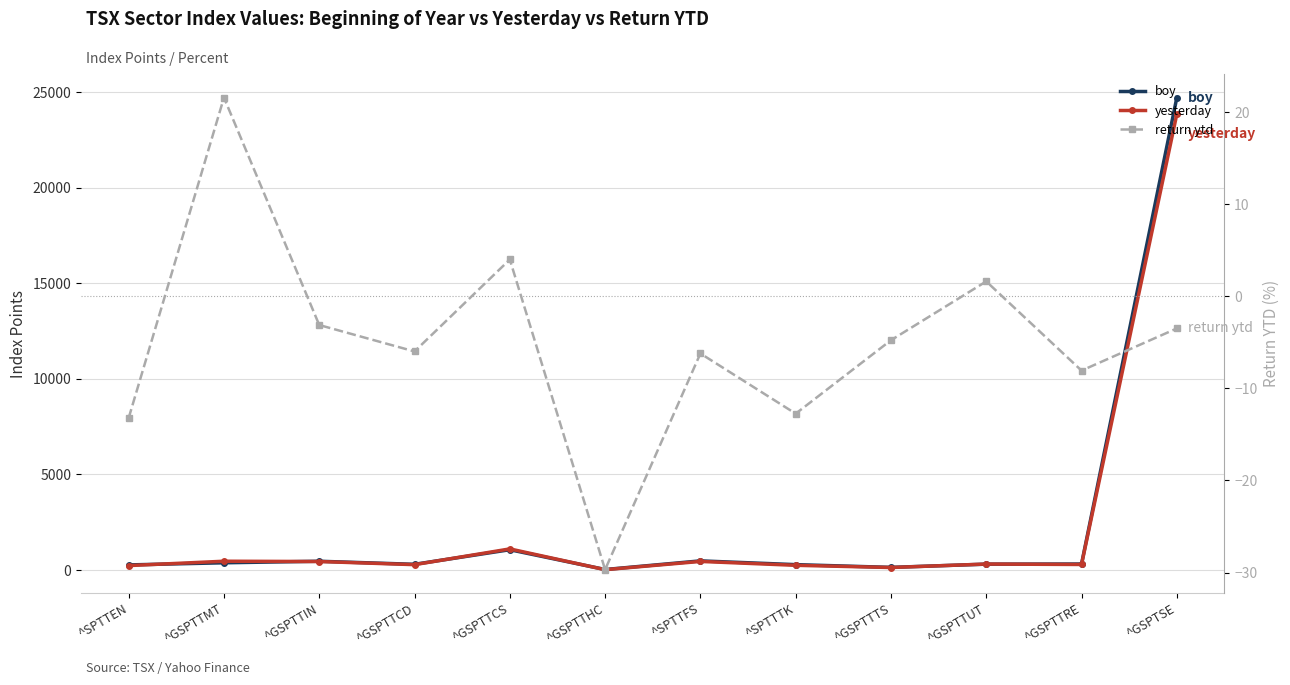

At which category does return ytd reach its first local peak?

^GSPTTMT